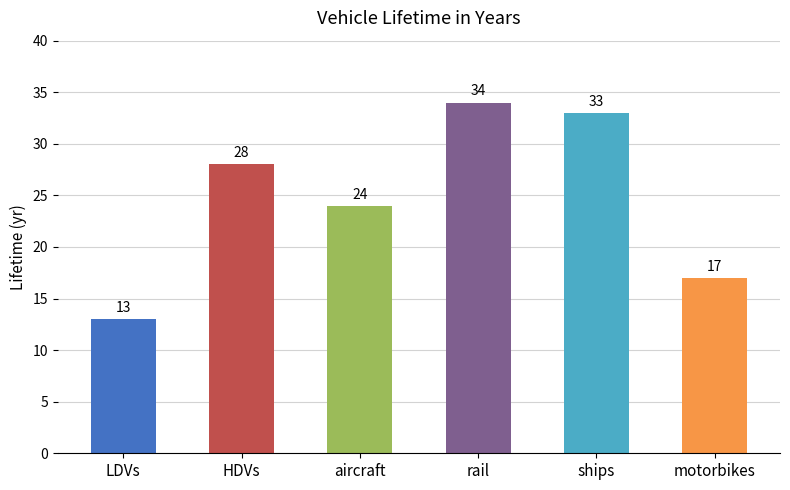

Which category has the highest value across all series?

rail